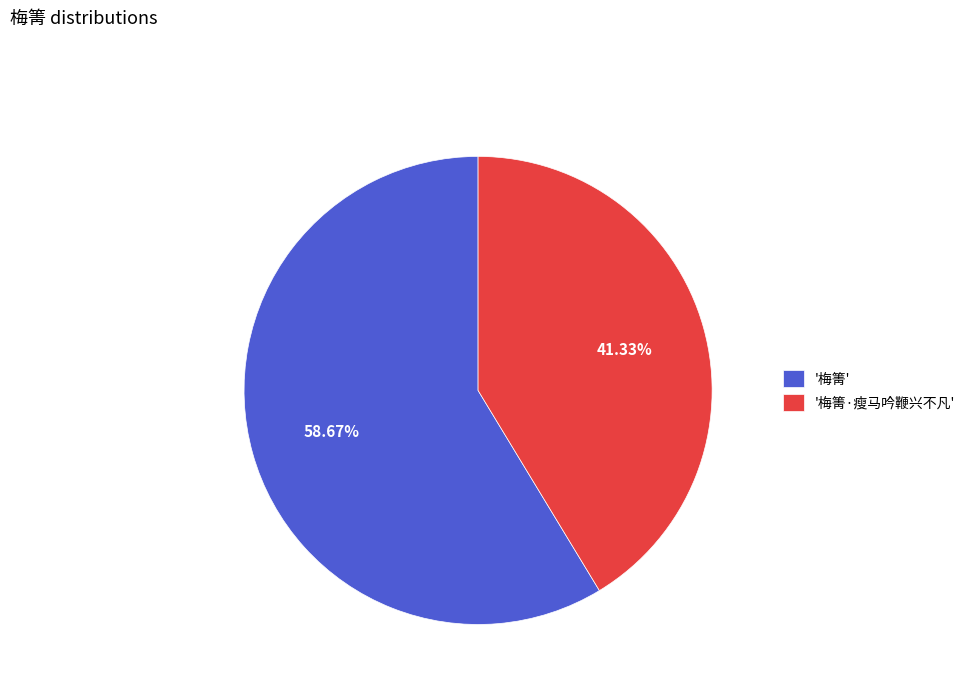

Does '梅箐·瘦马吟鞭兴不凡' represent more than half of the total?

No